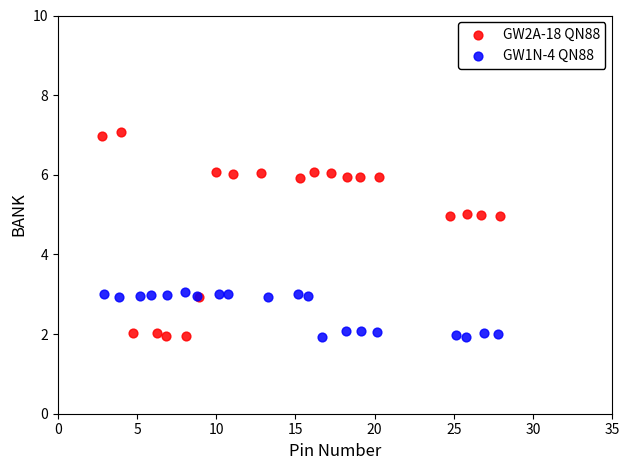

Which series has the widest spread of Y values?

GW2A-18 QN88